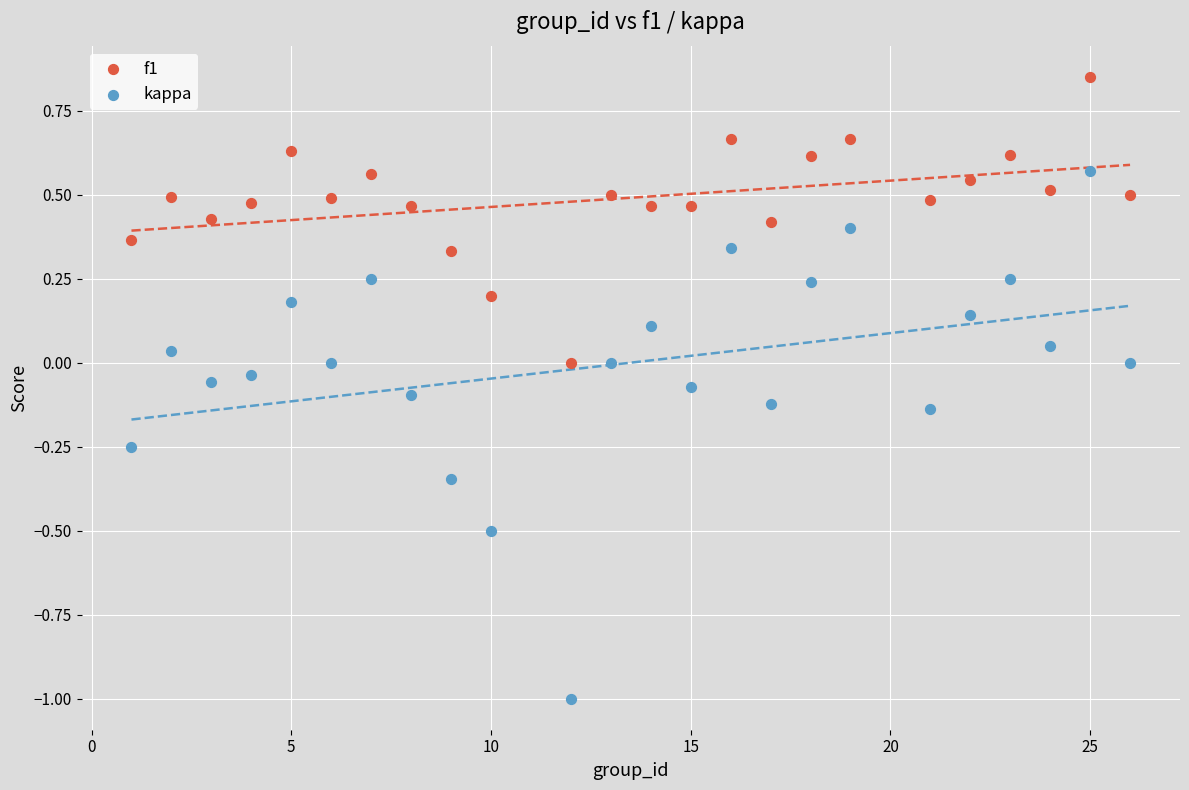

Which series reaches the minimum Y coordinate?

kappa